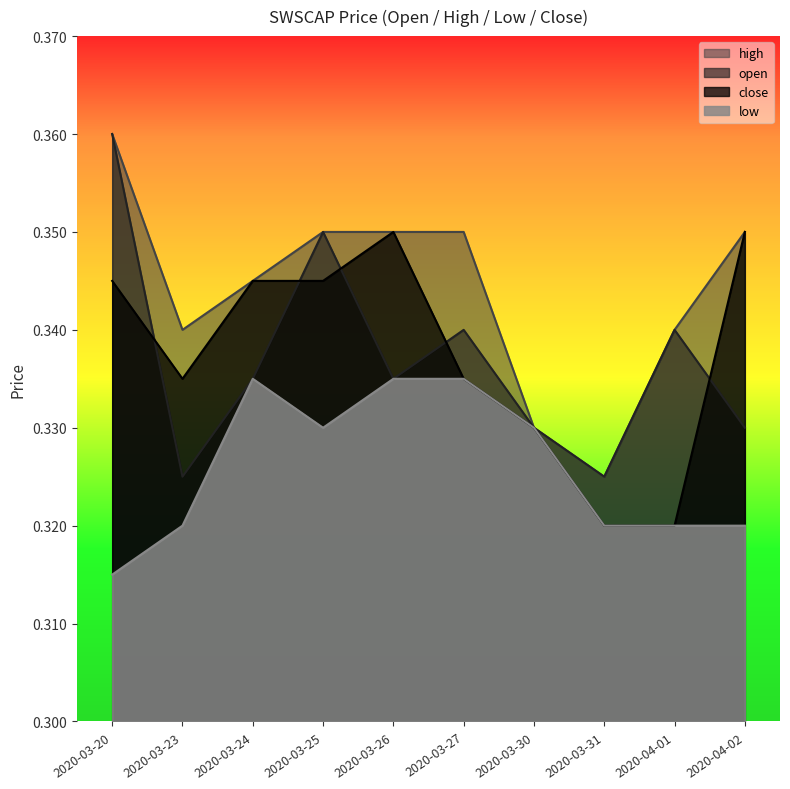

At which label does open reach its peak?

2020-03-20